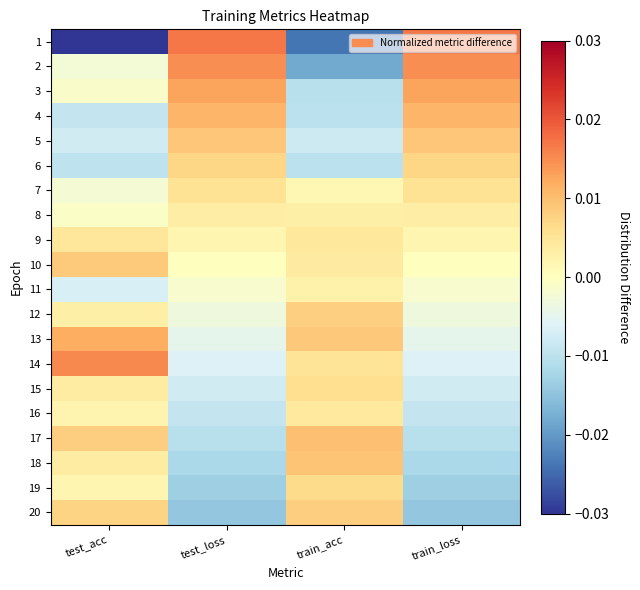

Rank the series by their maximum value, from lowest to highest.

11, 8, 16, 9, 7, 15, 19, 6, 12, 20, 10, 5, 18, 17, 4, 13, 3, 2, 14, 1